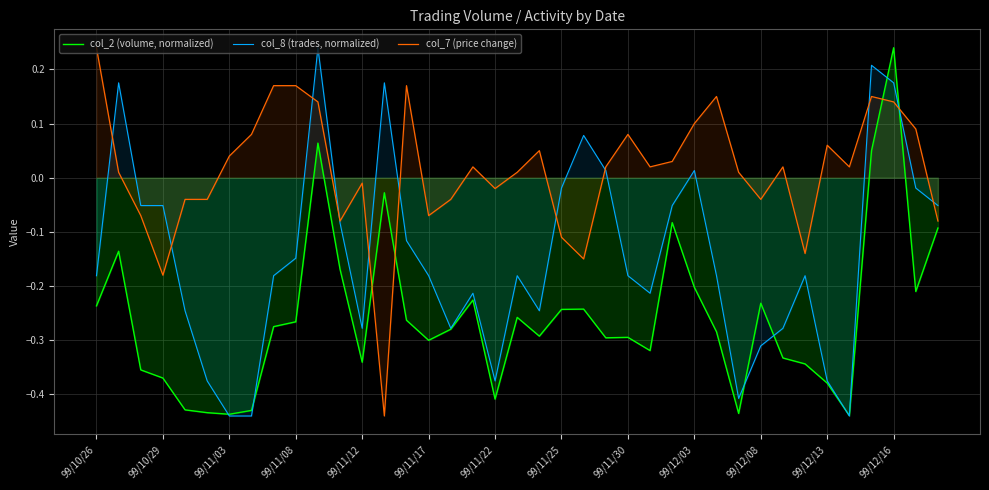

What is the total value across all series at 37?

-0.1